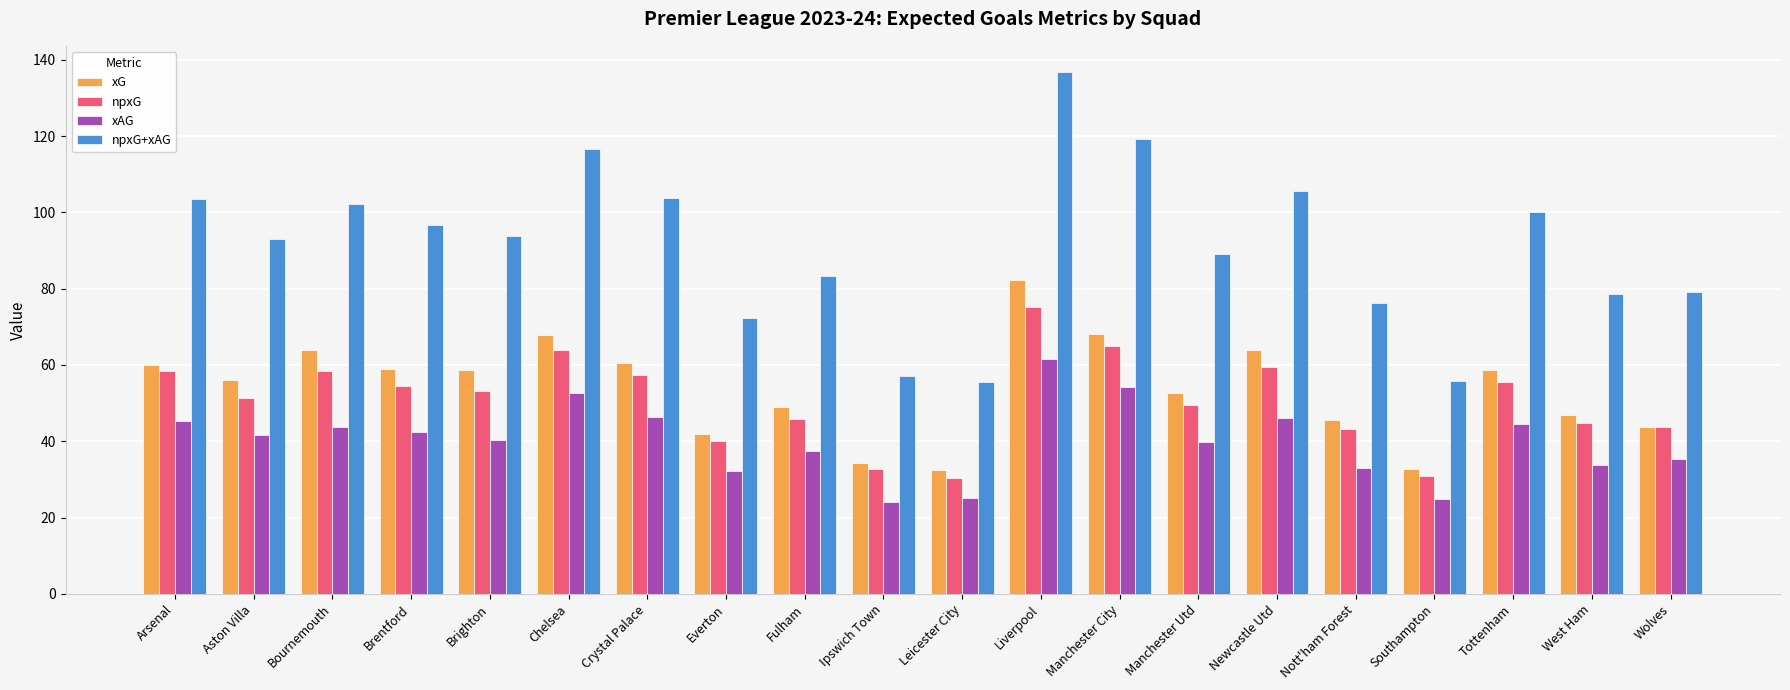

What is the difference between the xG values at Manchester Utd and Nott'ham Forest?

7.1